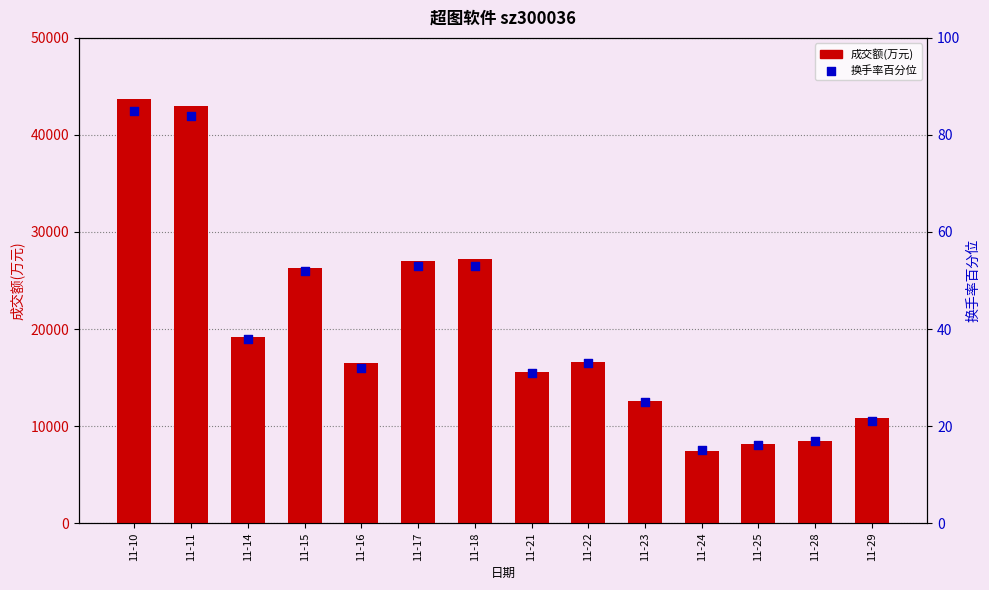

What are all the series names shown in the legend?

成交额(万元), 换手率百分位